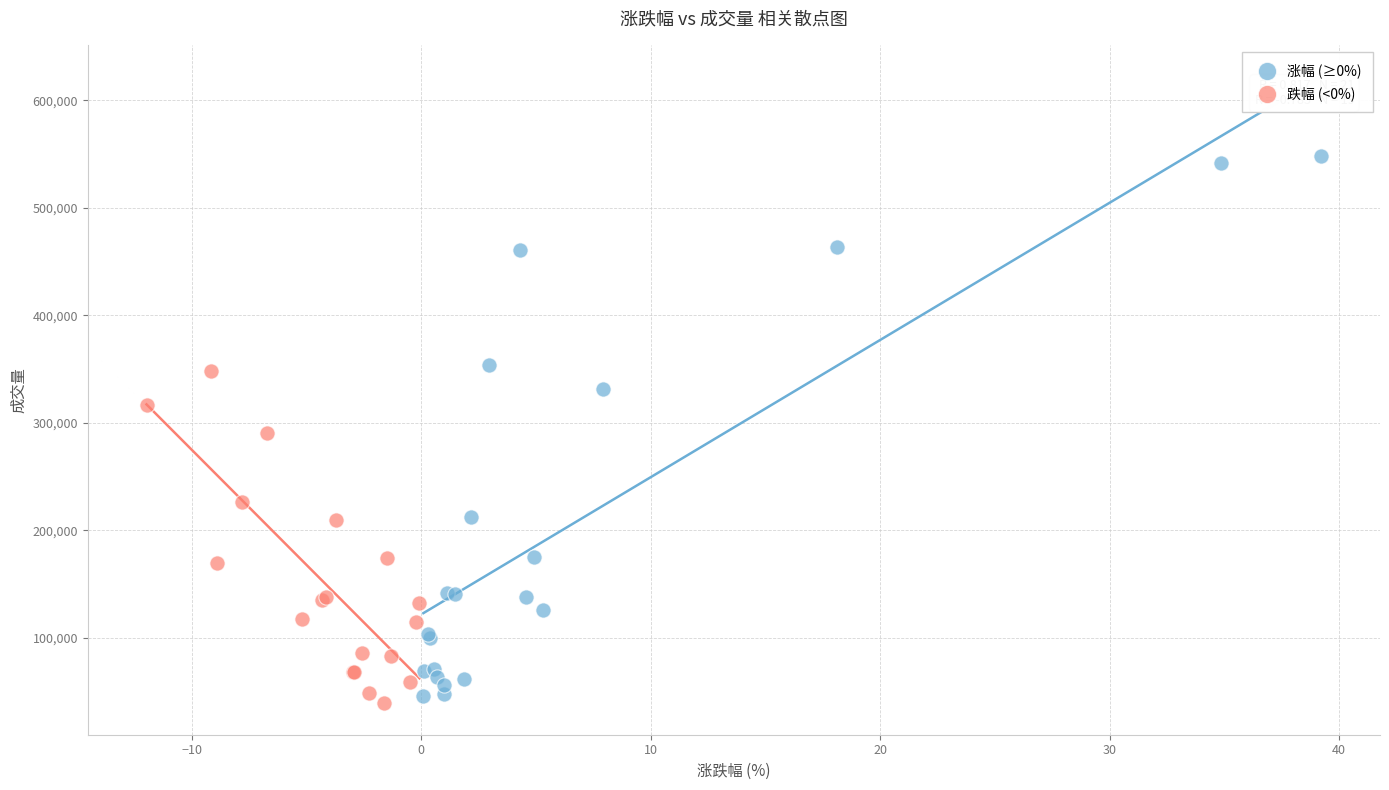

Which series has the largest Y range (max minus min)?

涨幅 (≥0%)